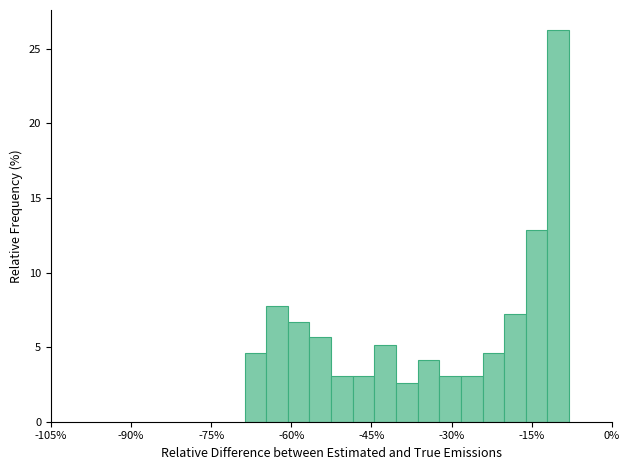

Read against the x-axis, roughly where is the centre of the tallest bar?

-10